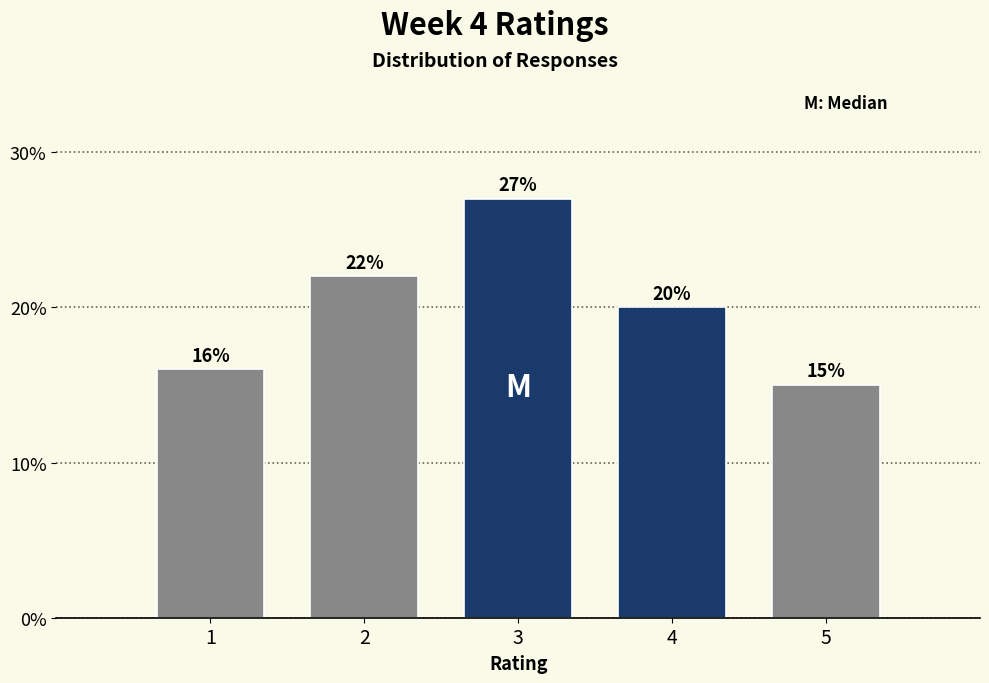

Reading left to right, what are all the values shown in this chart?

1=16	2=22	3=27	4=20	5=15